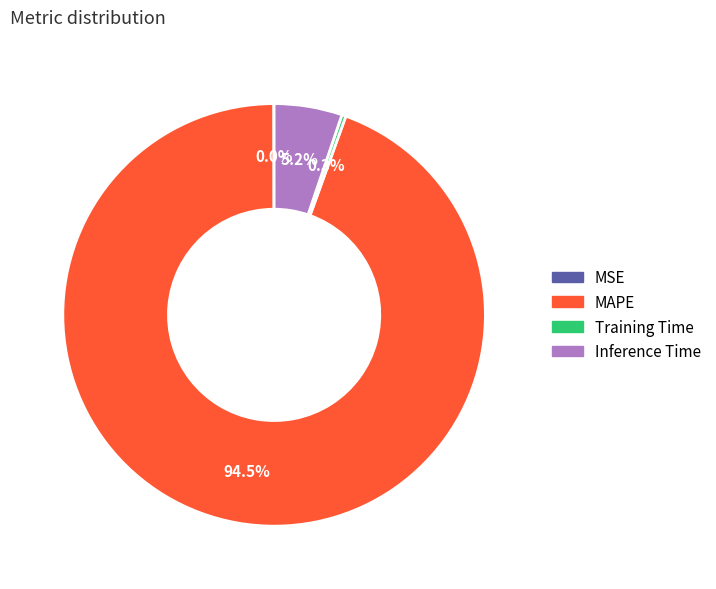

To the nearest percent, what is the difference between the MAPE and Training Time slice percentages?

94%